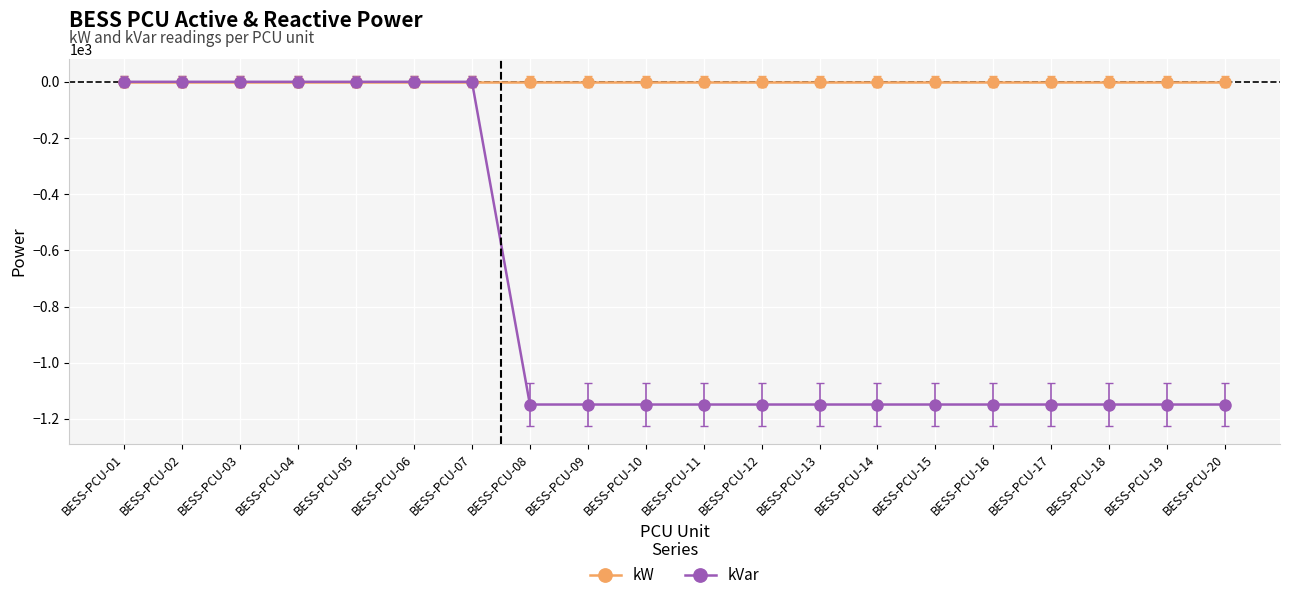

The kVar series shows -480 at BESS-PCU-11. True or false?

False